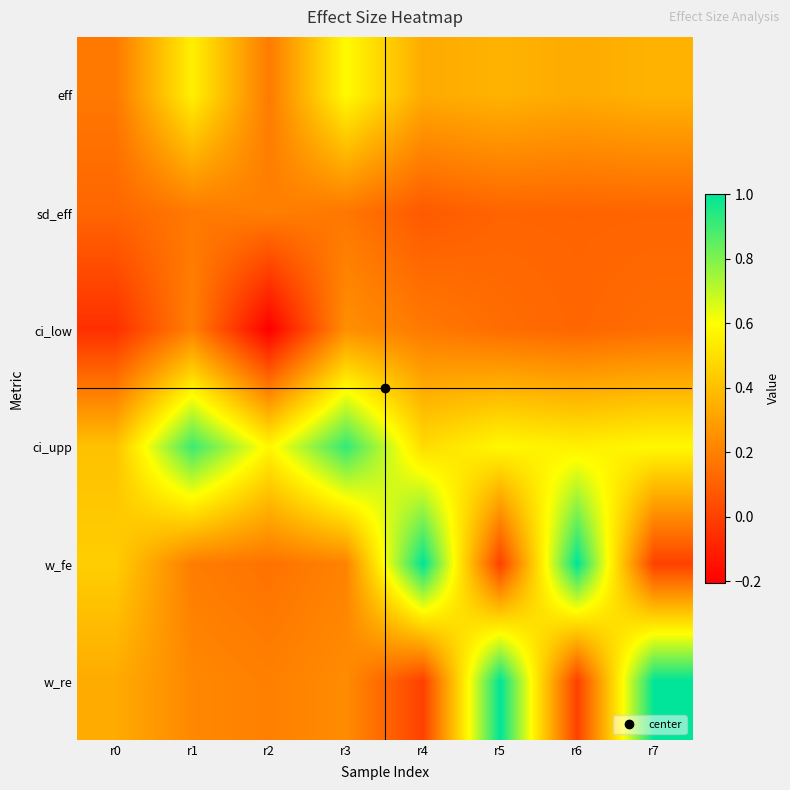

At which category is the sum across all series the highest?

r3